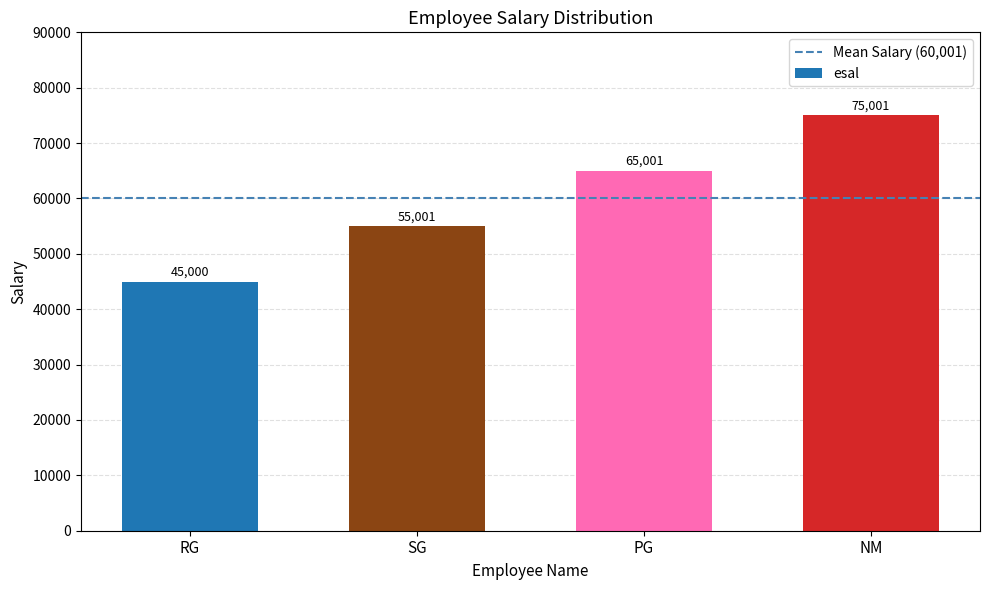

What is the difference between the maximum and minimum values?

30000.3